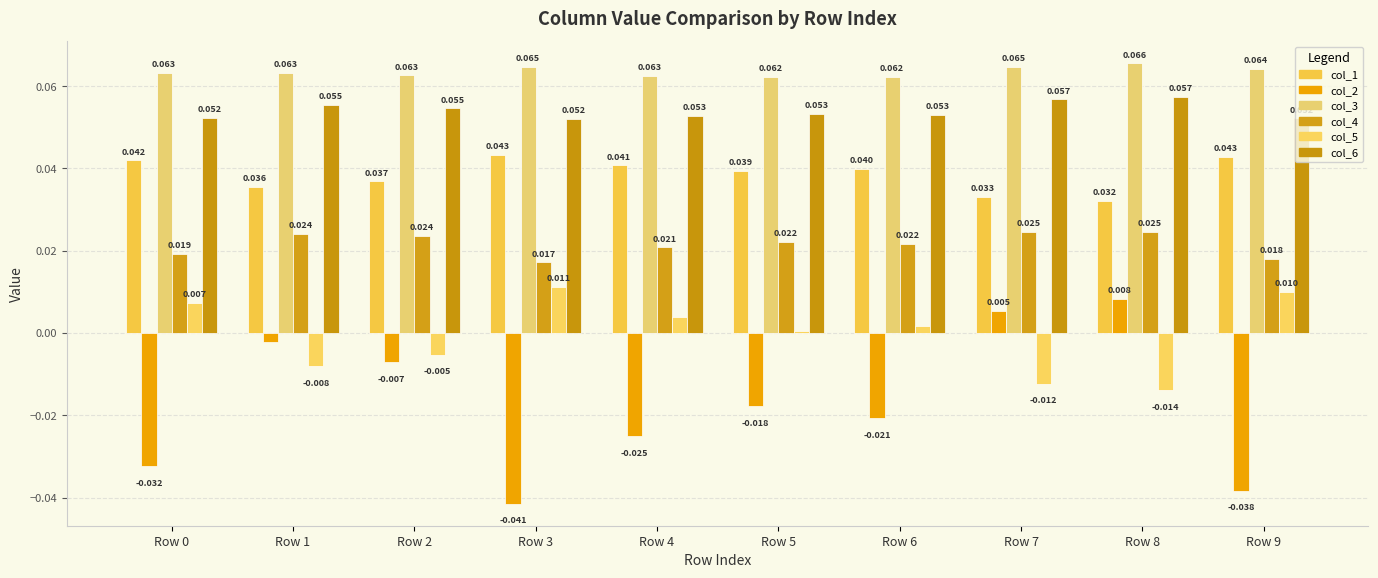

At Row 3, list the series in order from smallest to largest.

col_2, col_5, col_4, col_1, col_6, col_3